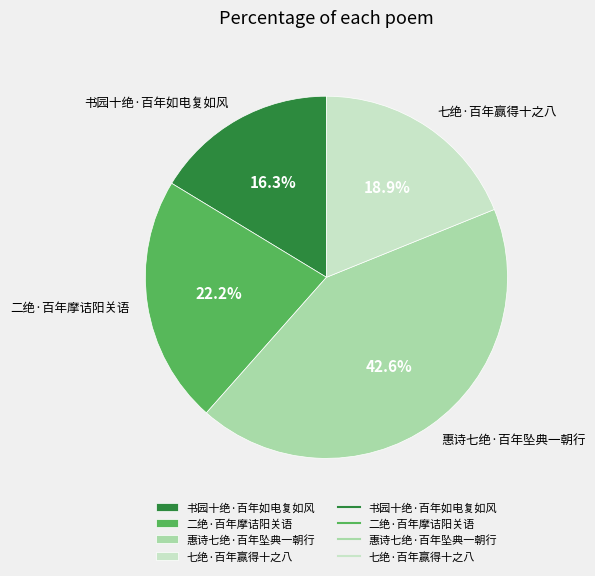

How many segments does this pie chart have?

4